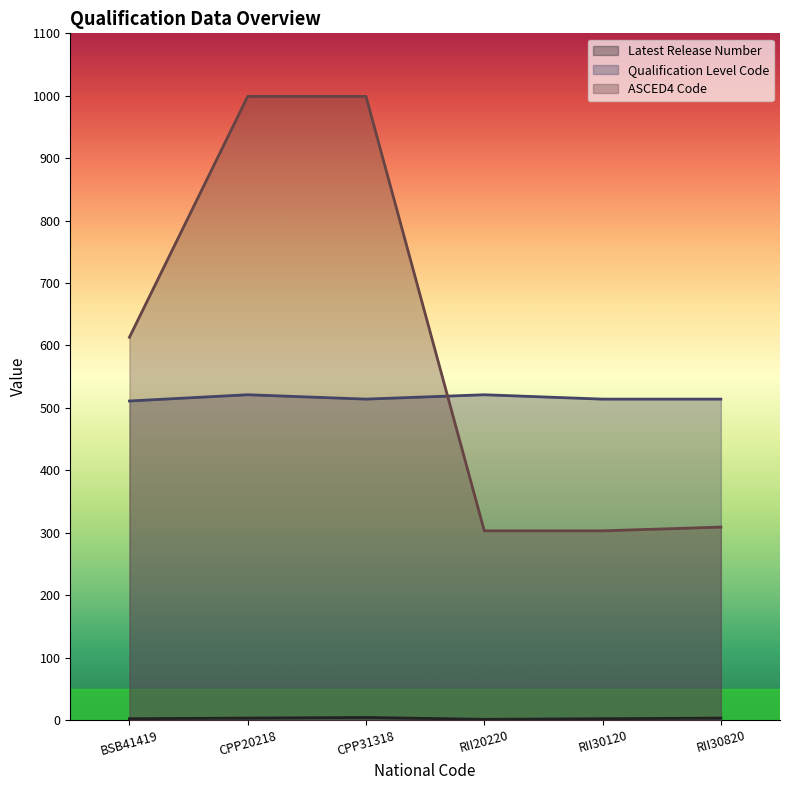

The value of ASCED4 Code at BSB41419 is 829. True or false?

False